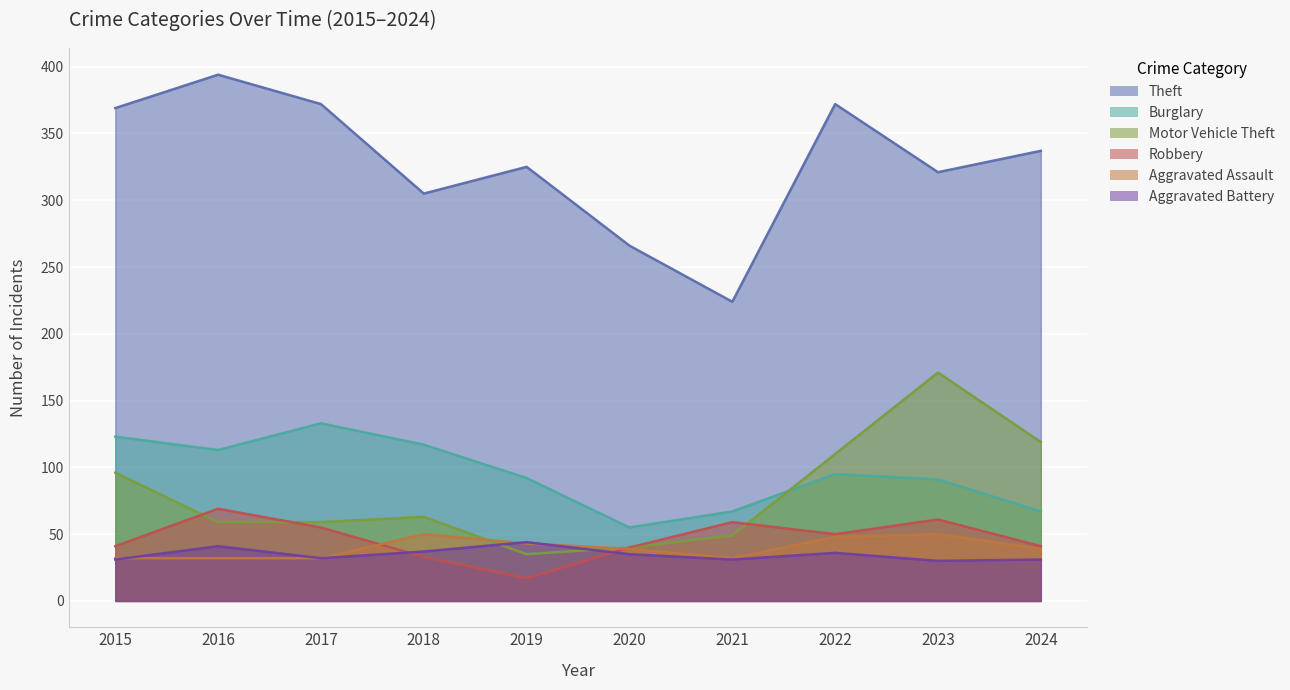

Where do Burglary and Motor Vehicle Theft first cross each other?

2021 and 2022